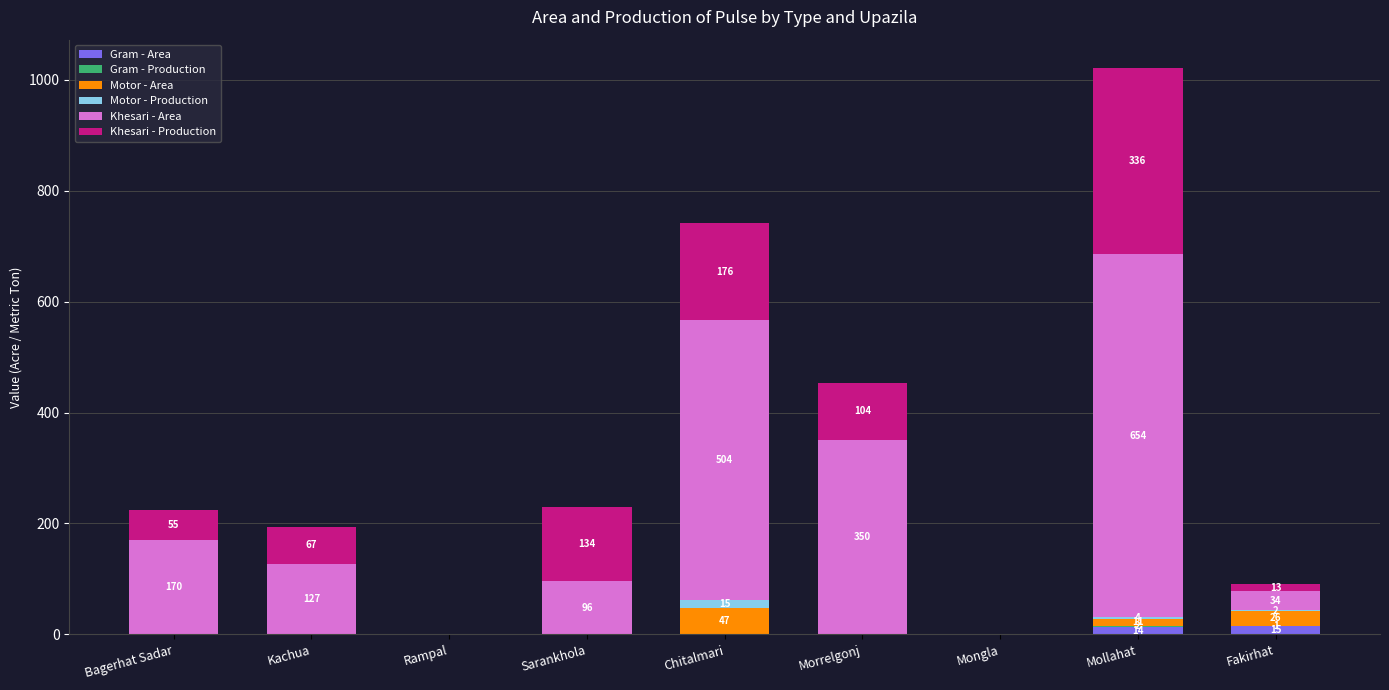

What is the sum of all Gram - Area values?

29